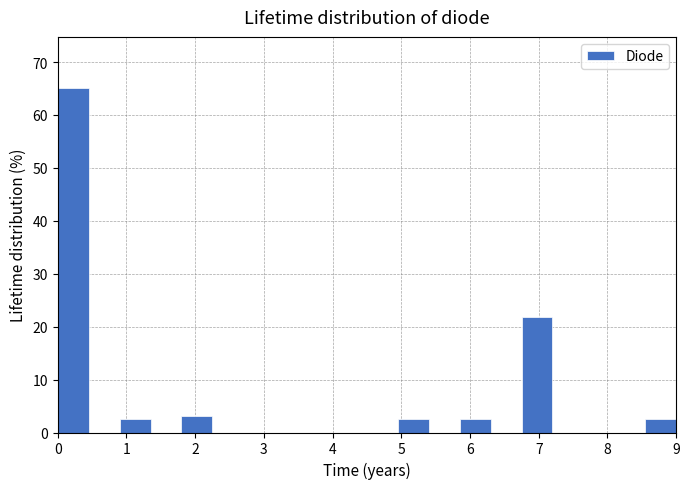

Over which range of the x-axis is the bar tallest?

0.00 to 0.45